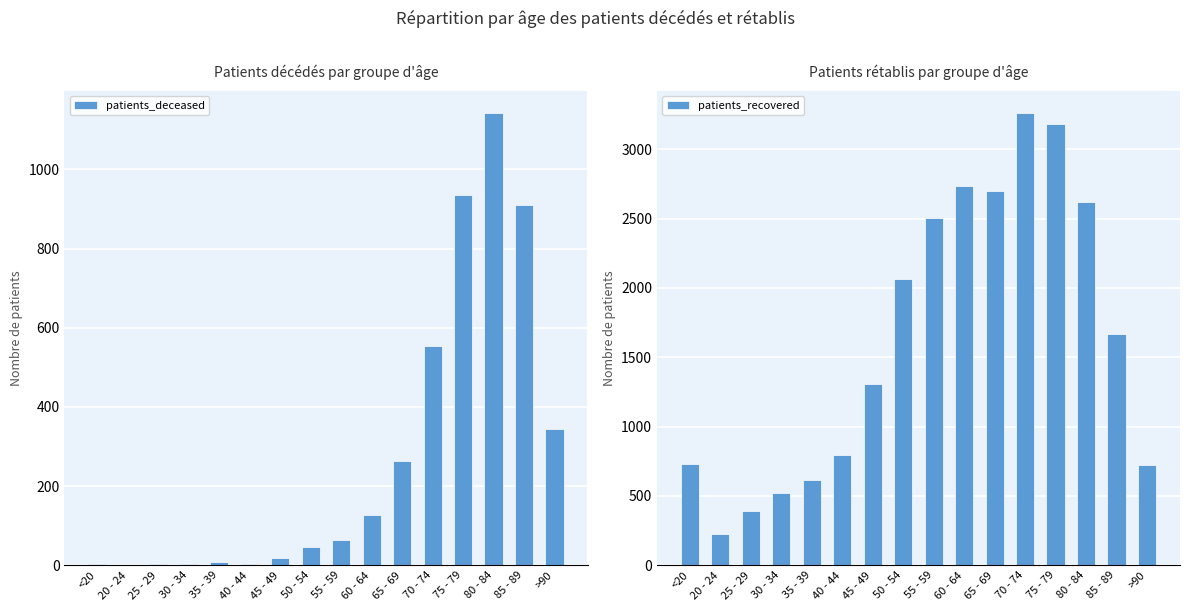

List the series in order of their peak value, highest first.

patients_recovered, patients_deceased